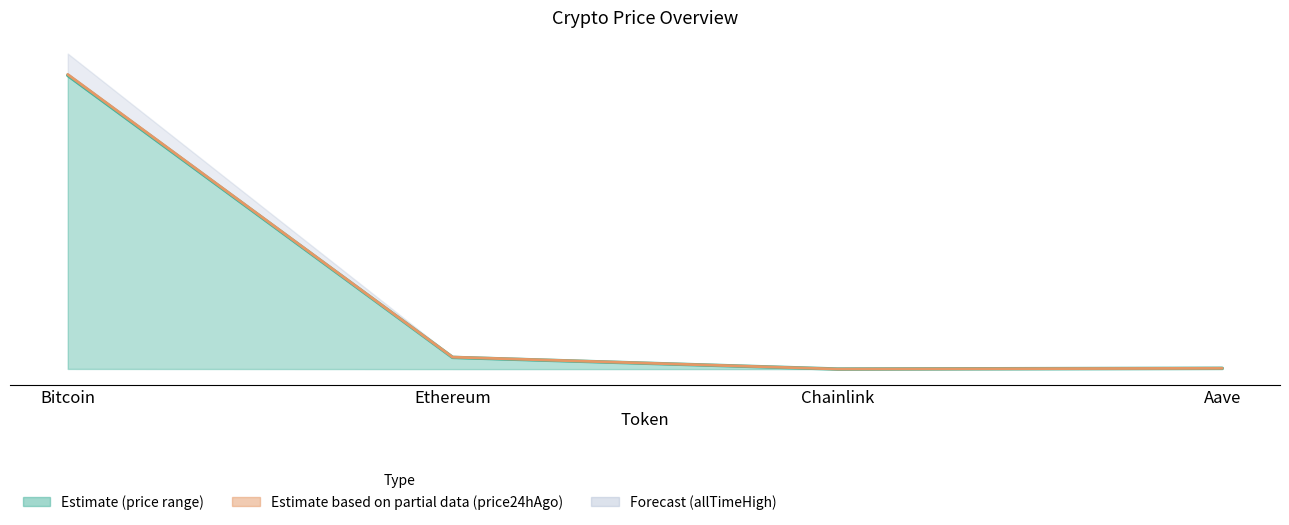

What is the spread (max minus min) of values at Ethereum?

103.0